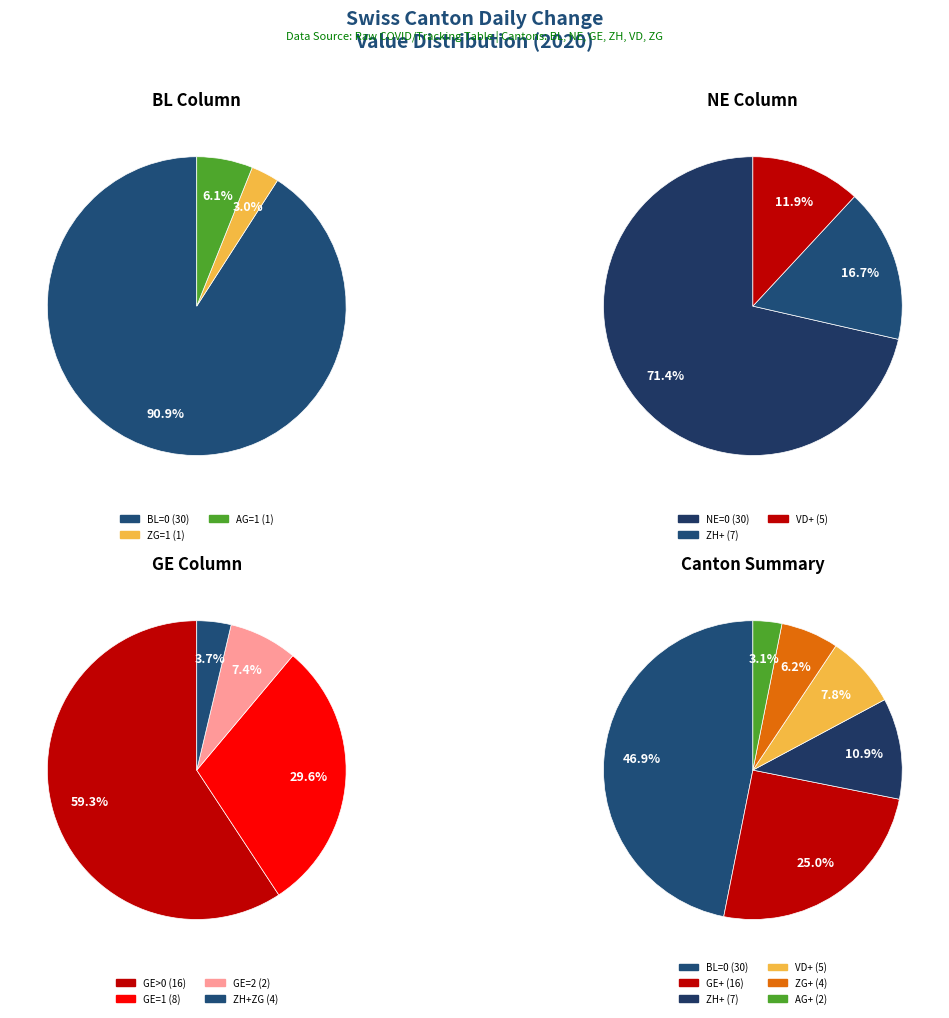

Which category has the smallest portion of the pie?

BL